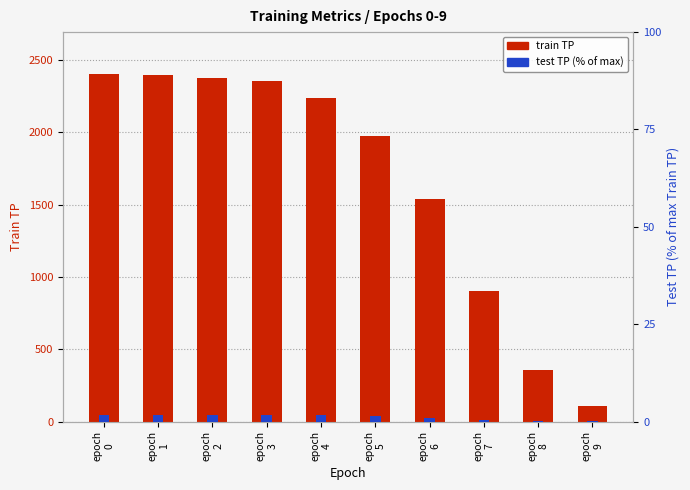

Read the train TP value at epoch
9.

109.0